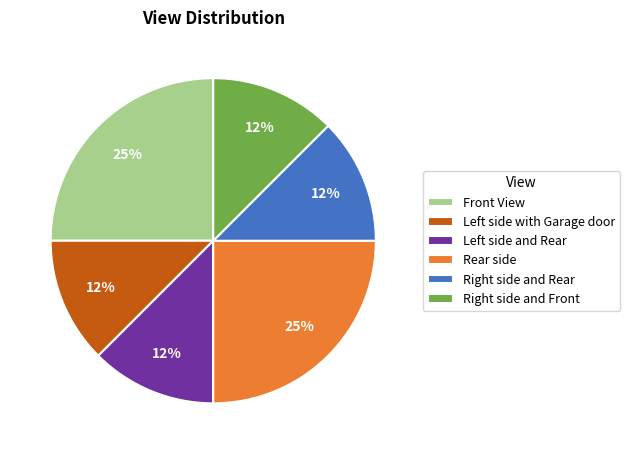

Is it true that Front View is 25% of the pie?

True